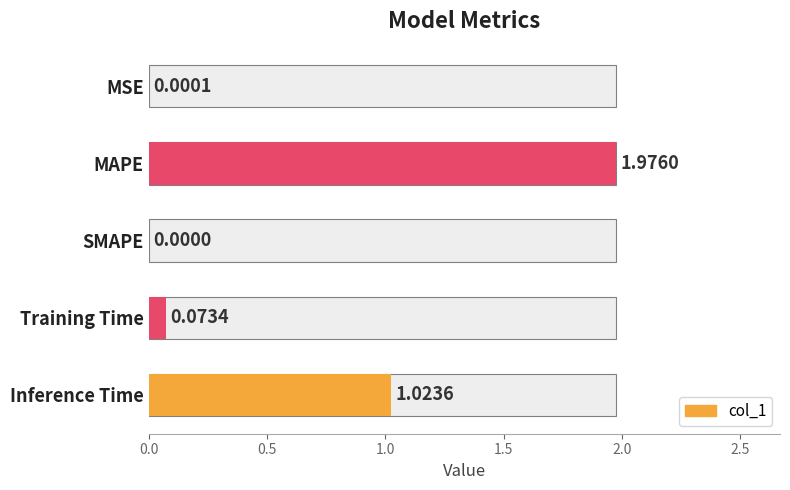

True or false: the data shows 0.0 at MSE.

False